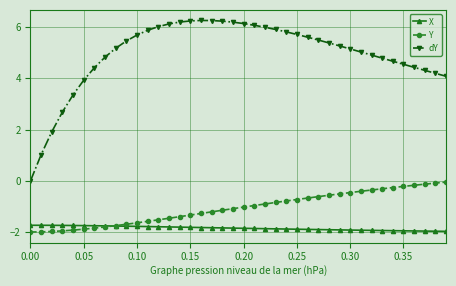

What is the highest value of the dY series?

6.2